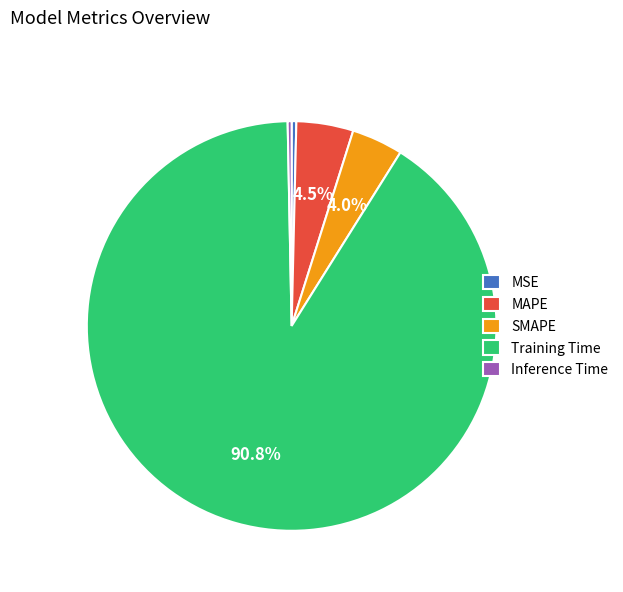

Which slice is the largest?

Training Time